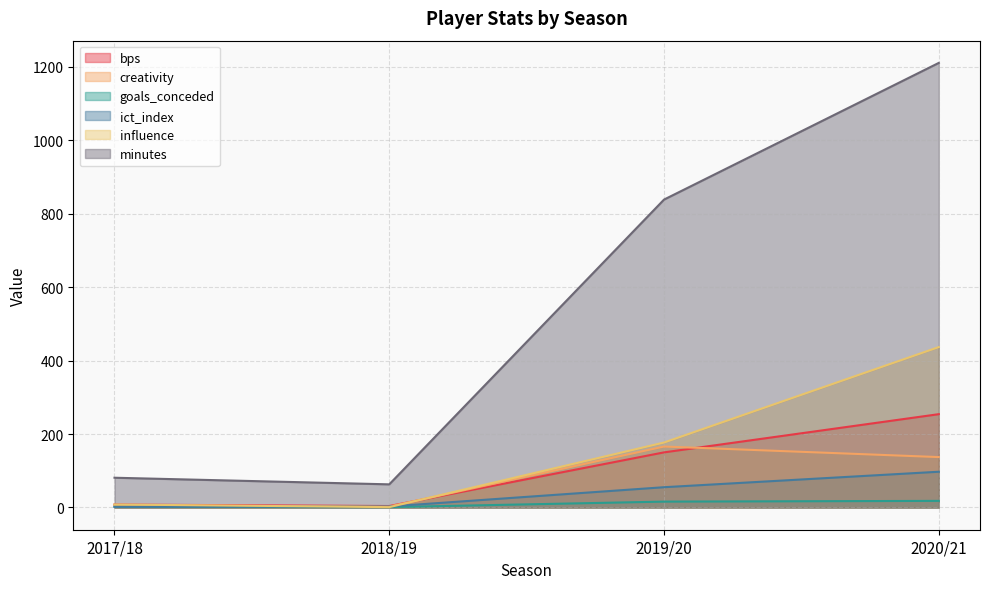

True or false: creativity has a value of 2.5 at 2018/19.

True